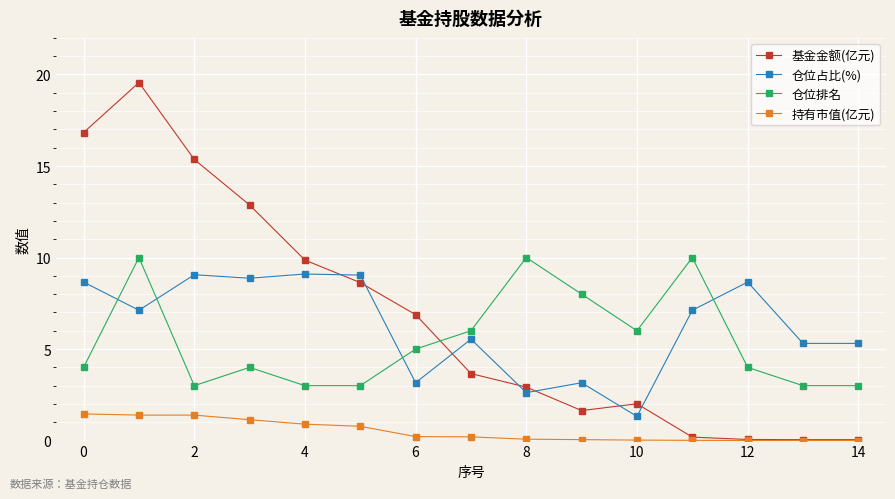

What is the value of the 仓位排名 point at the 14th from the left?

3.0